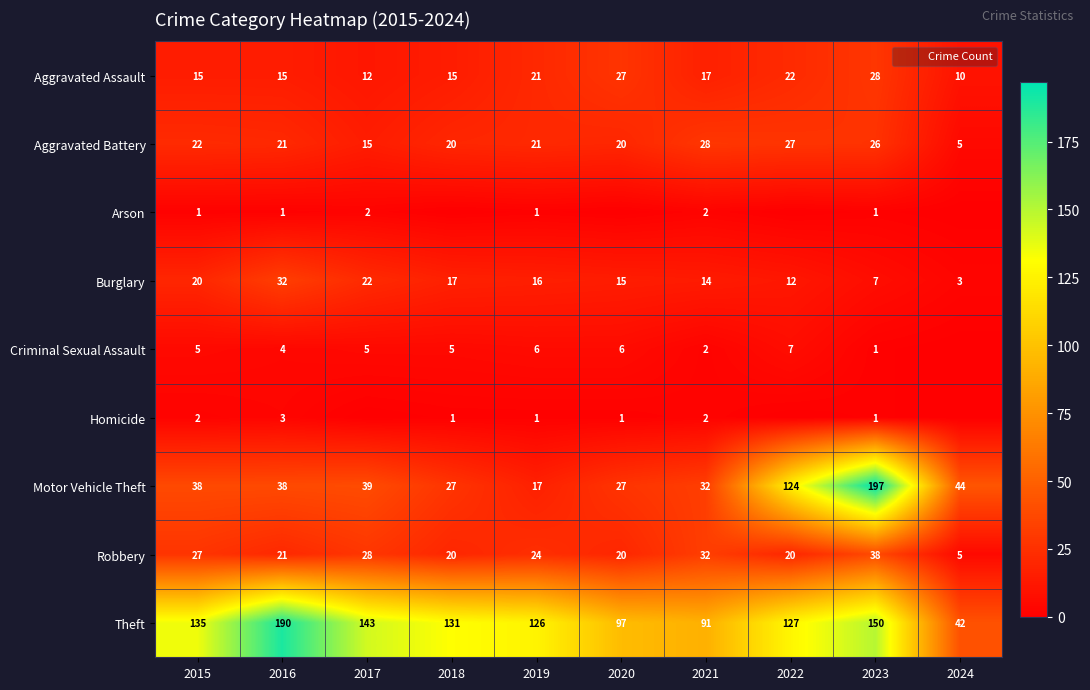

Where is Robbery nearest to the value 21?

2016